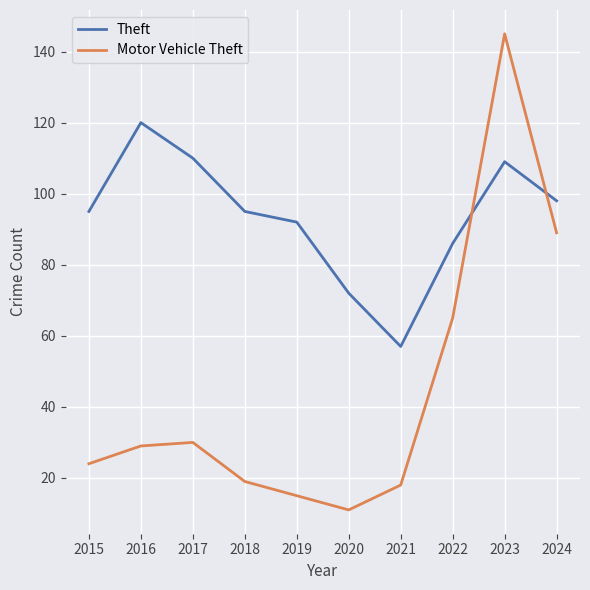

Is this an area chart (filled region under the line)?

No